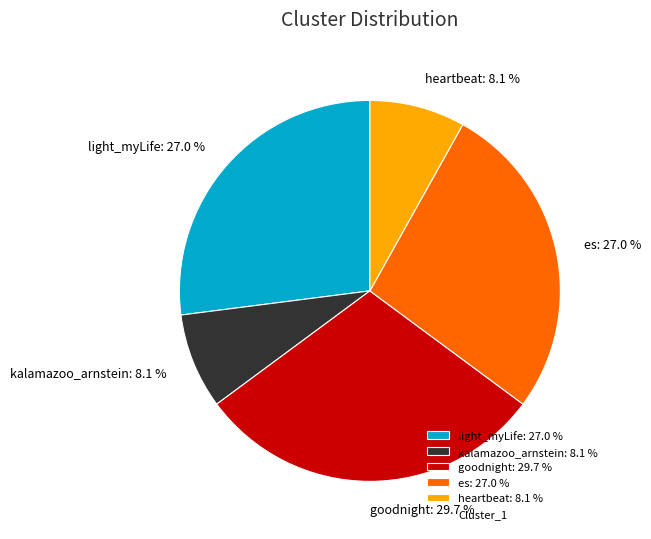

Is it true that kalamazoo_arnstein is 8% of the pie?

True